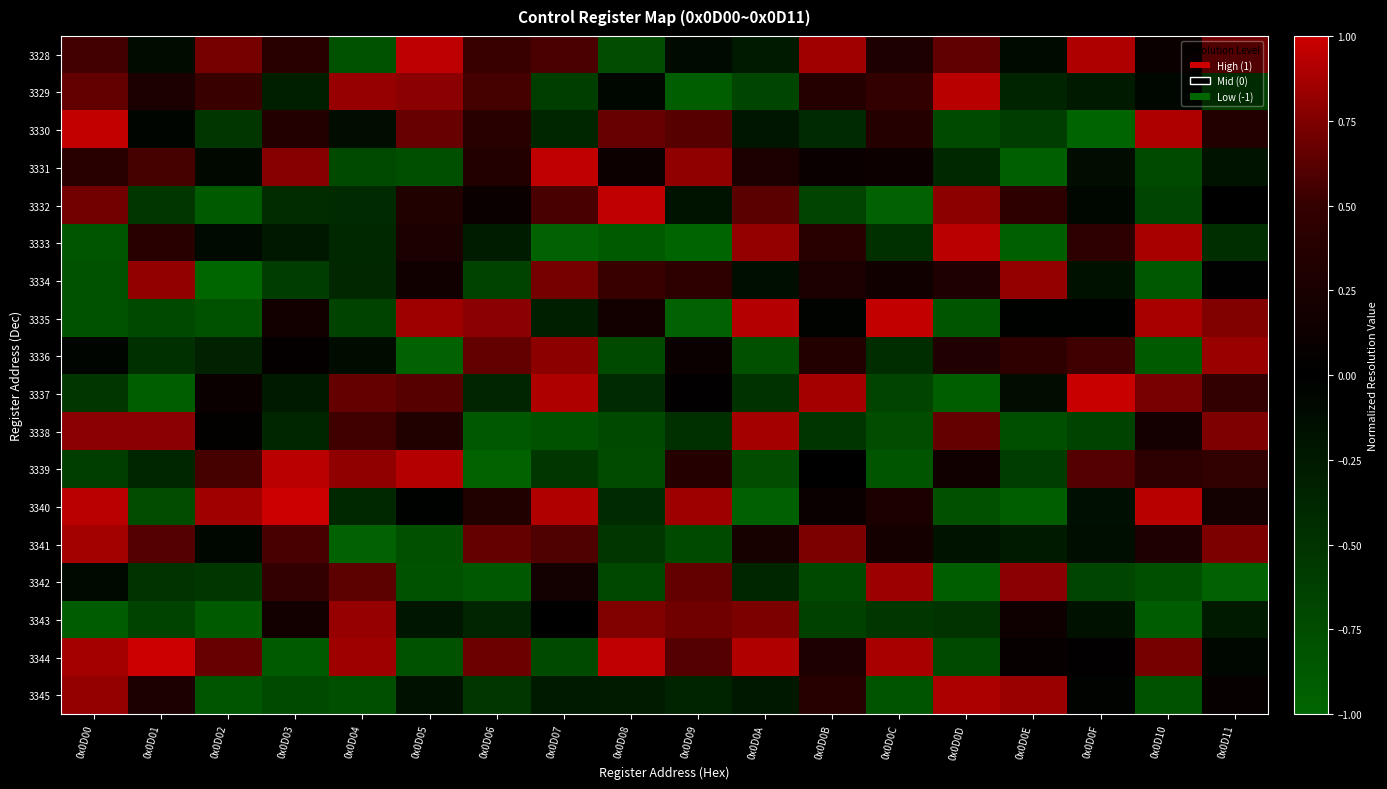

Between 0x0D0E and 0x0D0B, which is larger?

0x0D0B